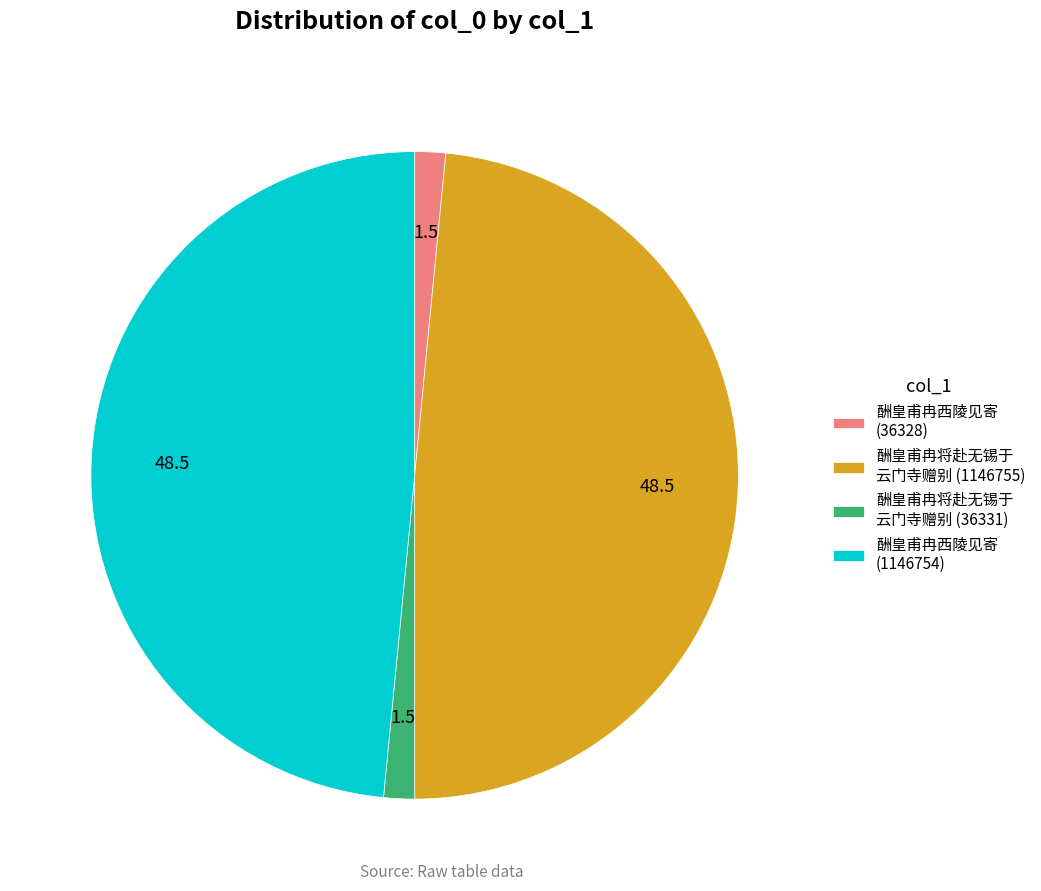

True or false: 酬皇甫冉将赴无锡于 云门寺赠别 (36331) accounts for 10% of the total.

False